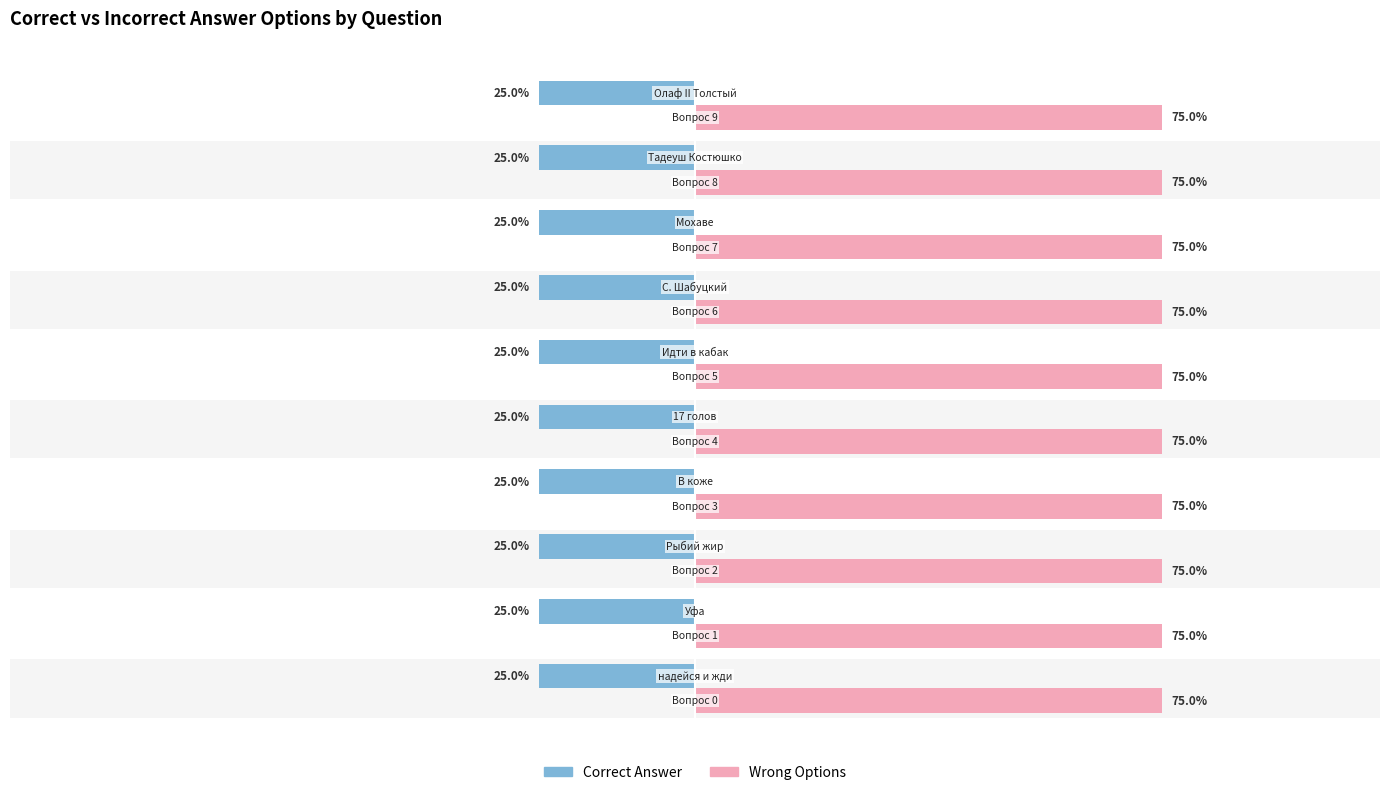

What is the label of the 9th bar from the right?

Уфа